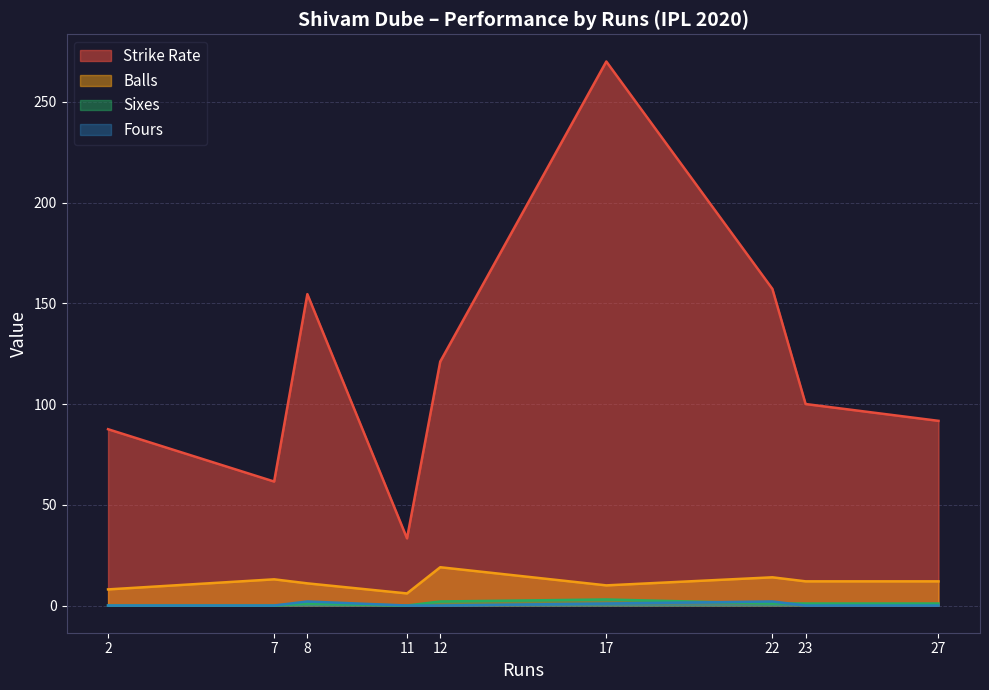

True or false: balls and six intersect in this chart.

False